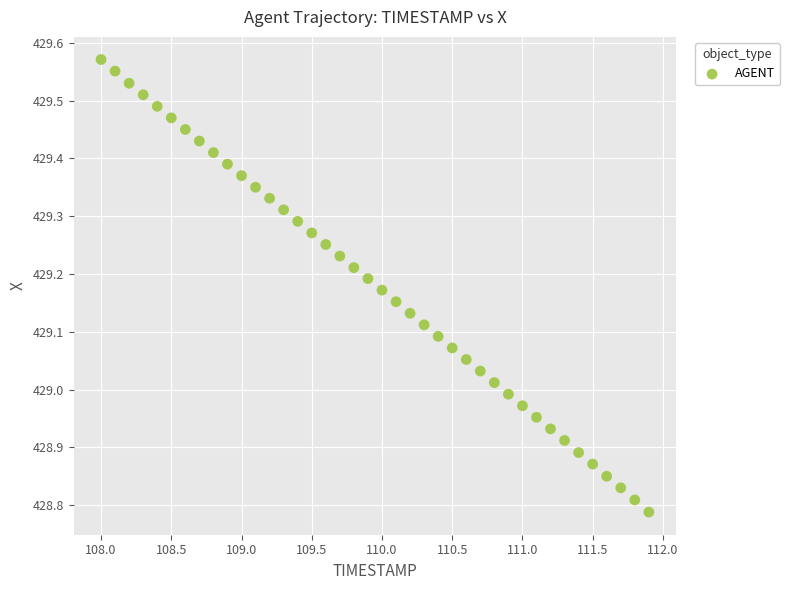

What is the range of X values (max minus min)?

3.9